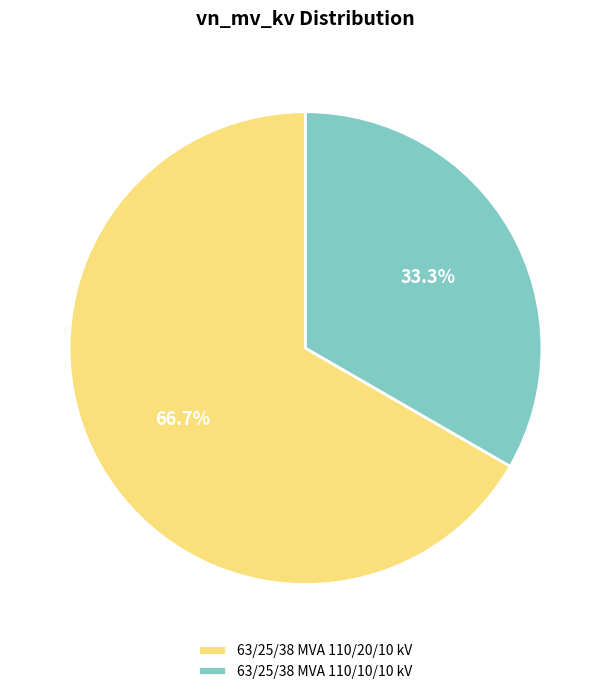

Rank the categories by value from lowest to highest.

63/25/38 MVA 110/10/10 kV, 63/25/38 MVA 110/20/10 kV